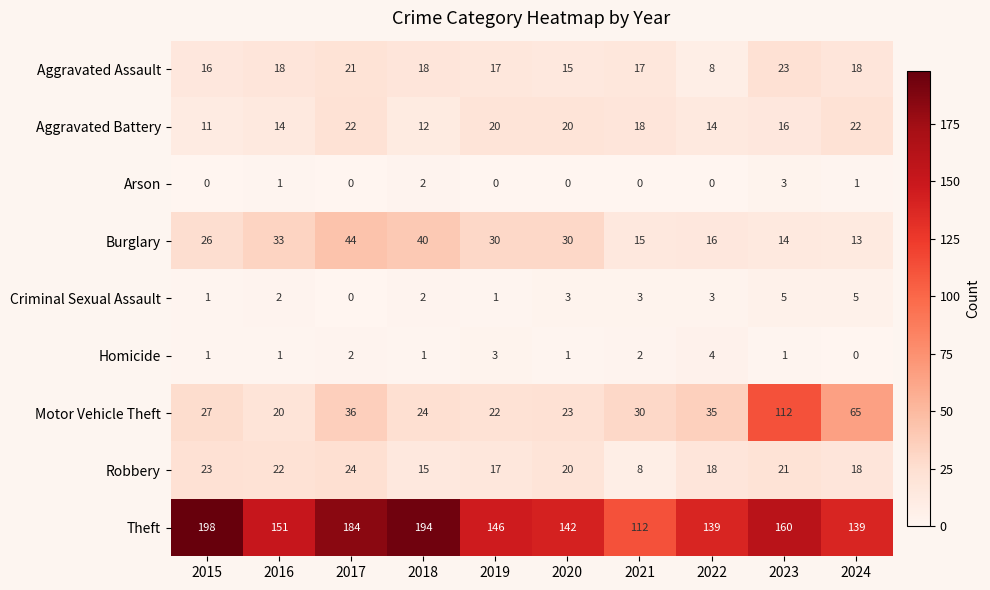

Where is Aggravated Assault nearest to the value 15?

2020